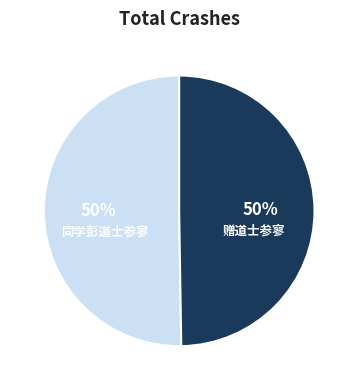

Approximately how many times larger is the value at 赠道士参寥 compared to 同学彭道士参寥?

1.0